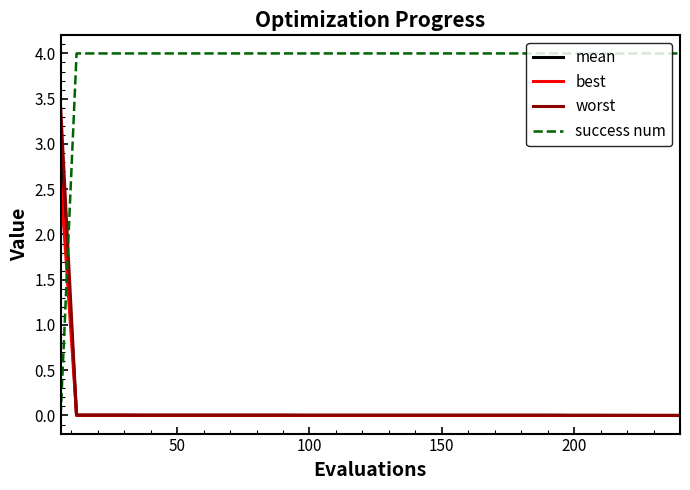

How many lines are shown in the chart?

4